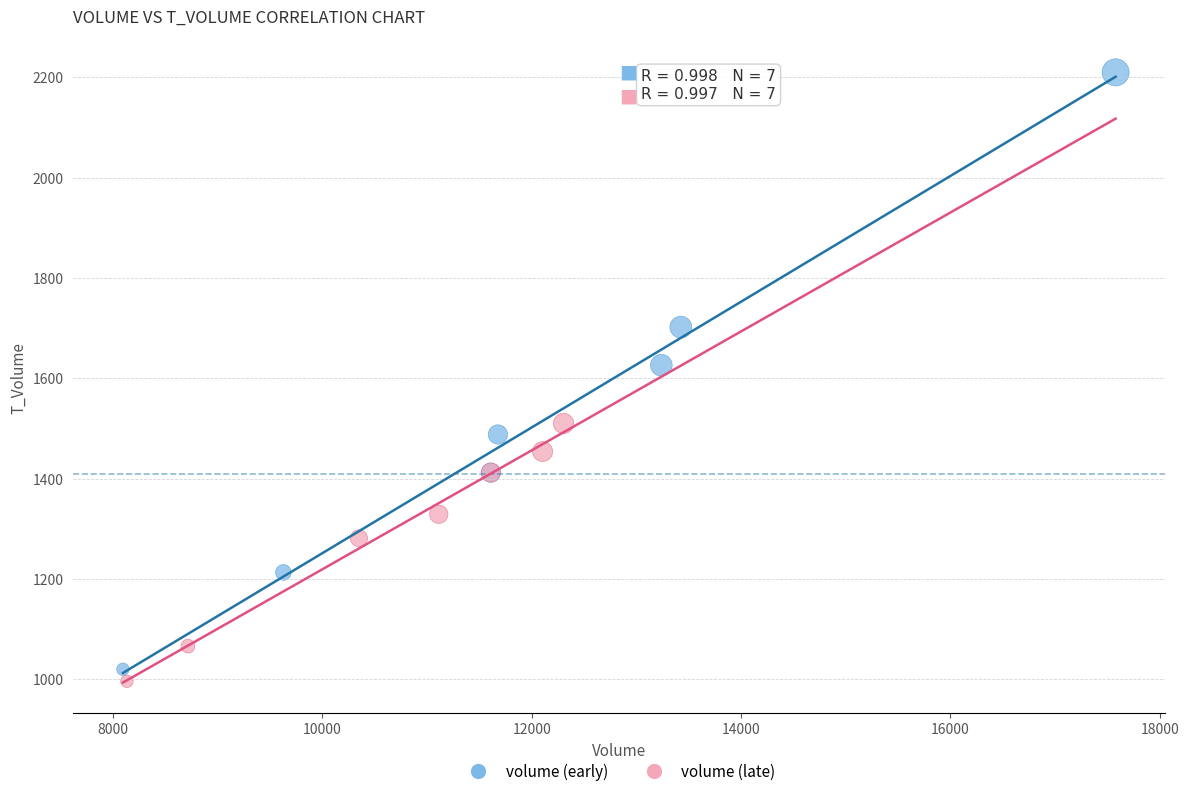

Which series reaches the maximum Y coordinate?

volume (early)